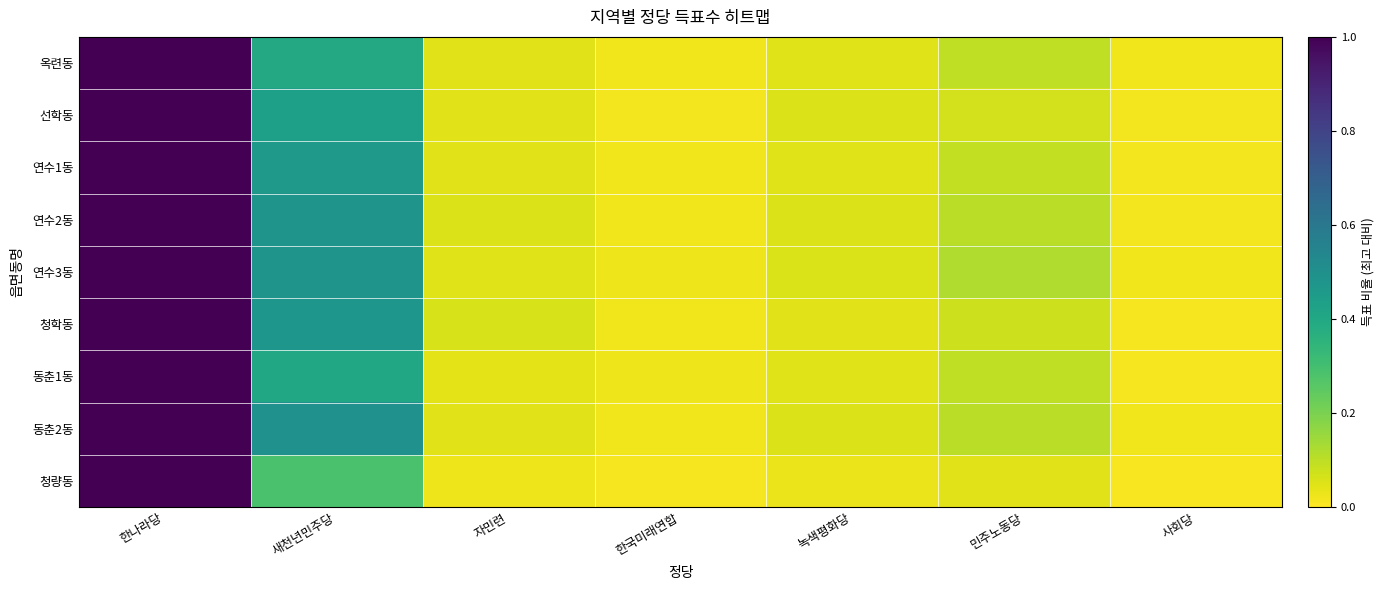

At which category does the chart reach its peak across all series?

한나라당